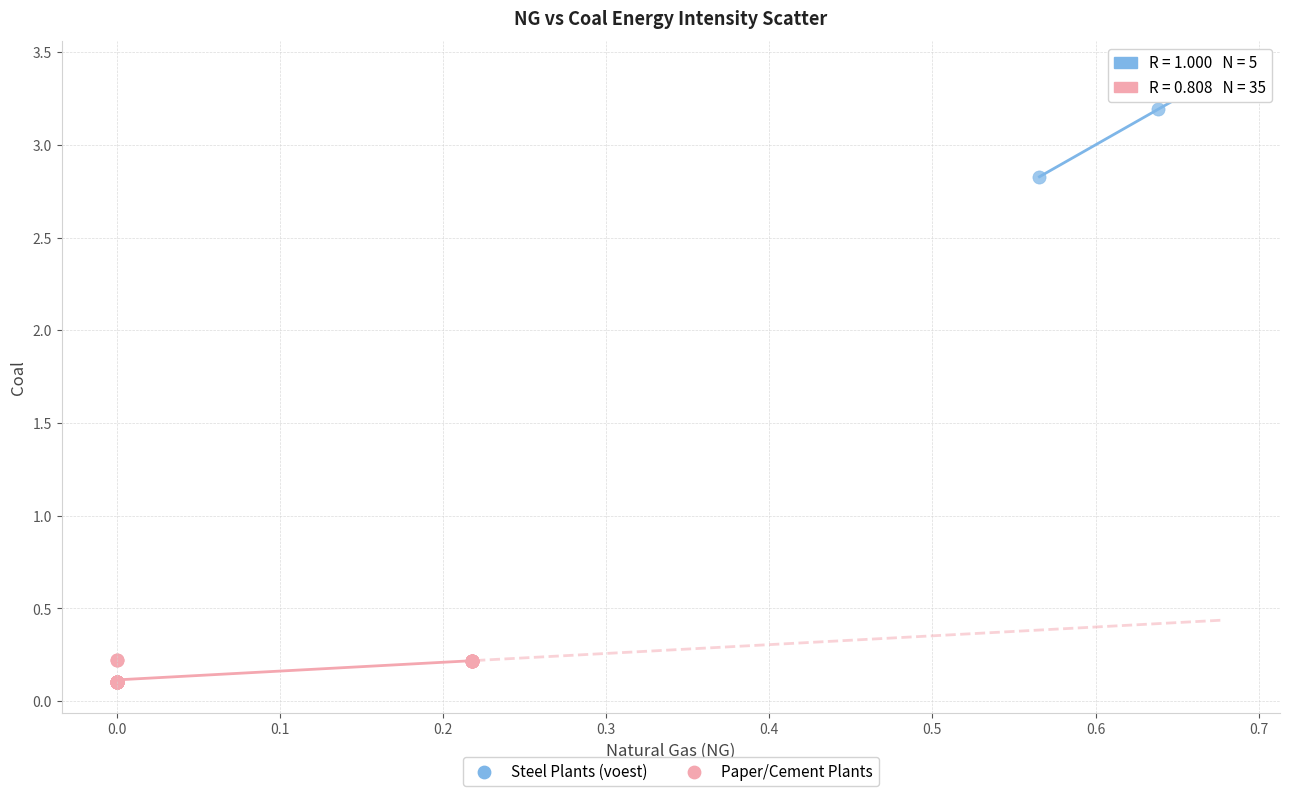

Which series has the largest Y range (max minus min)?

Steel Plants (voest)